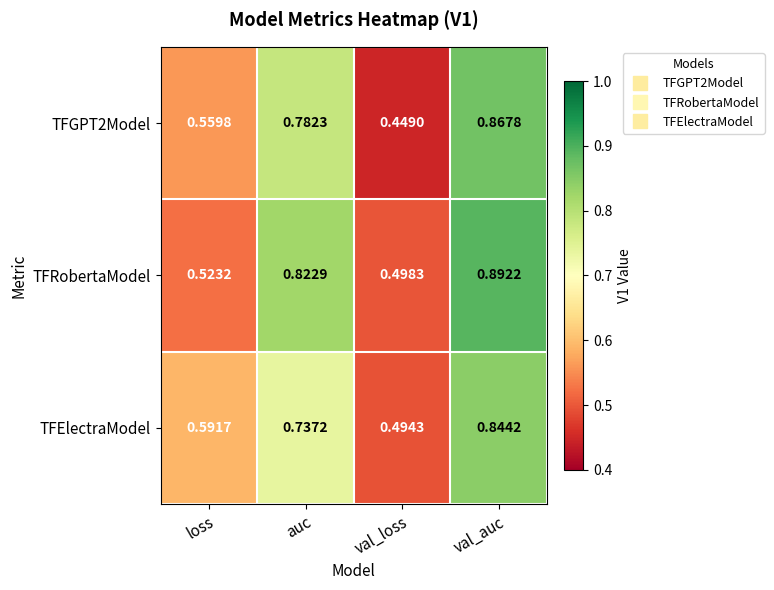

Which series changed the most between loss and auc?

TFRobertaModel